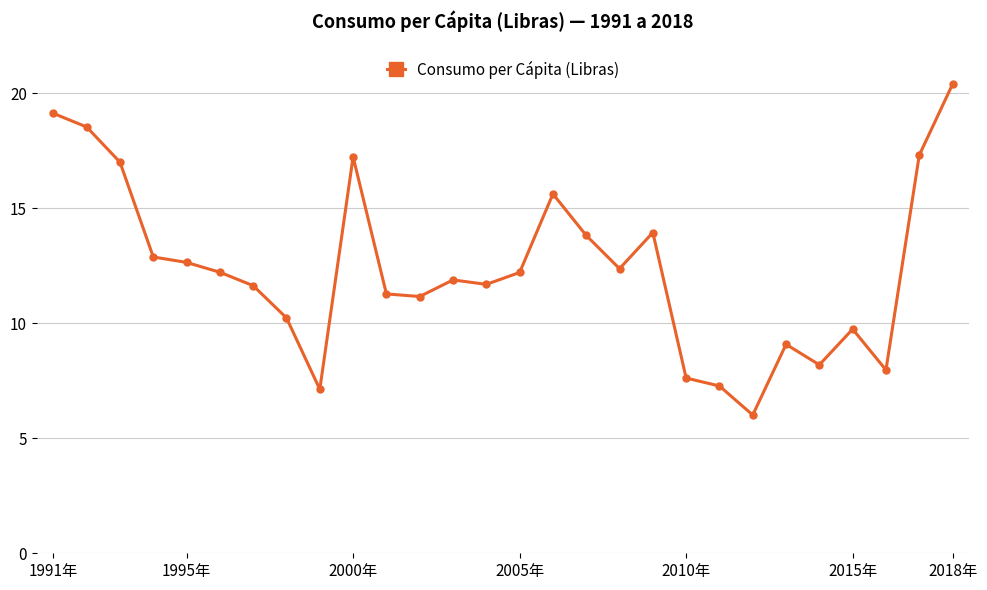

What is the value of the 1st point from the left?

19.1